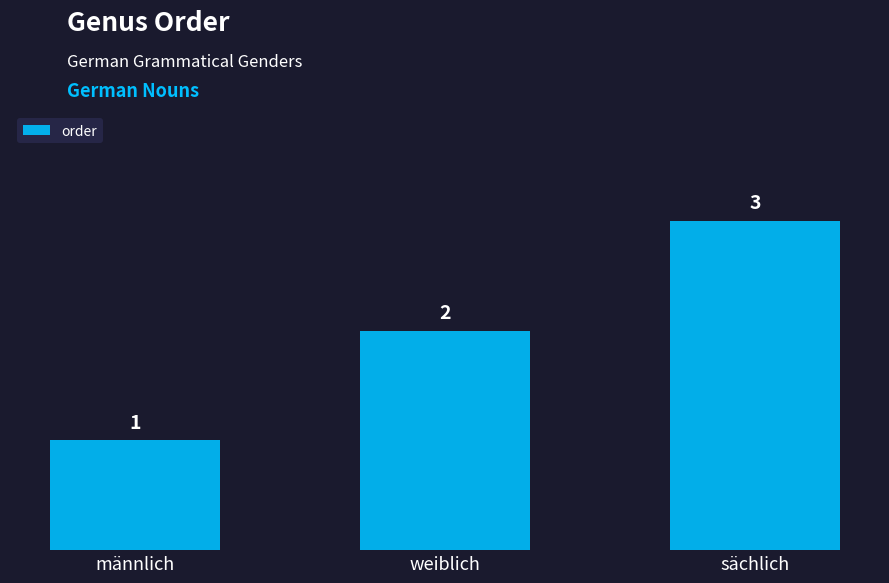

What is the change in value from männlich to weiblich?

+1